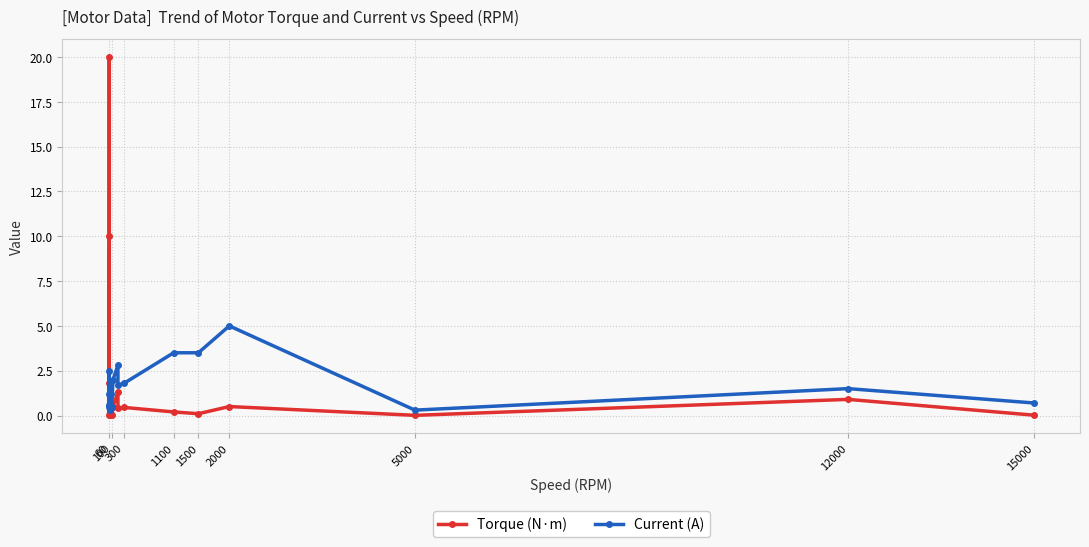

List the series in order of their peak value, lowest first.

Current (A), Torque (N·m)